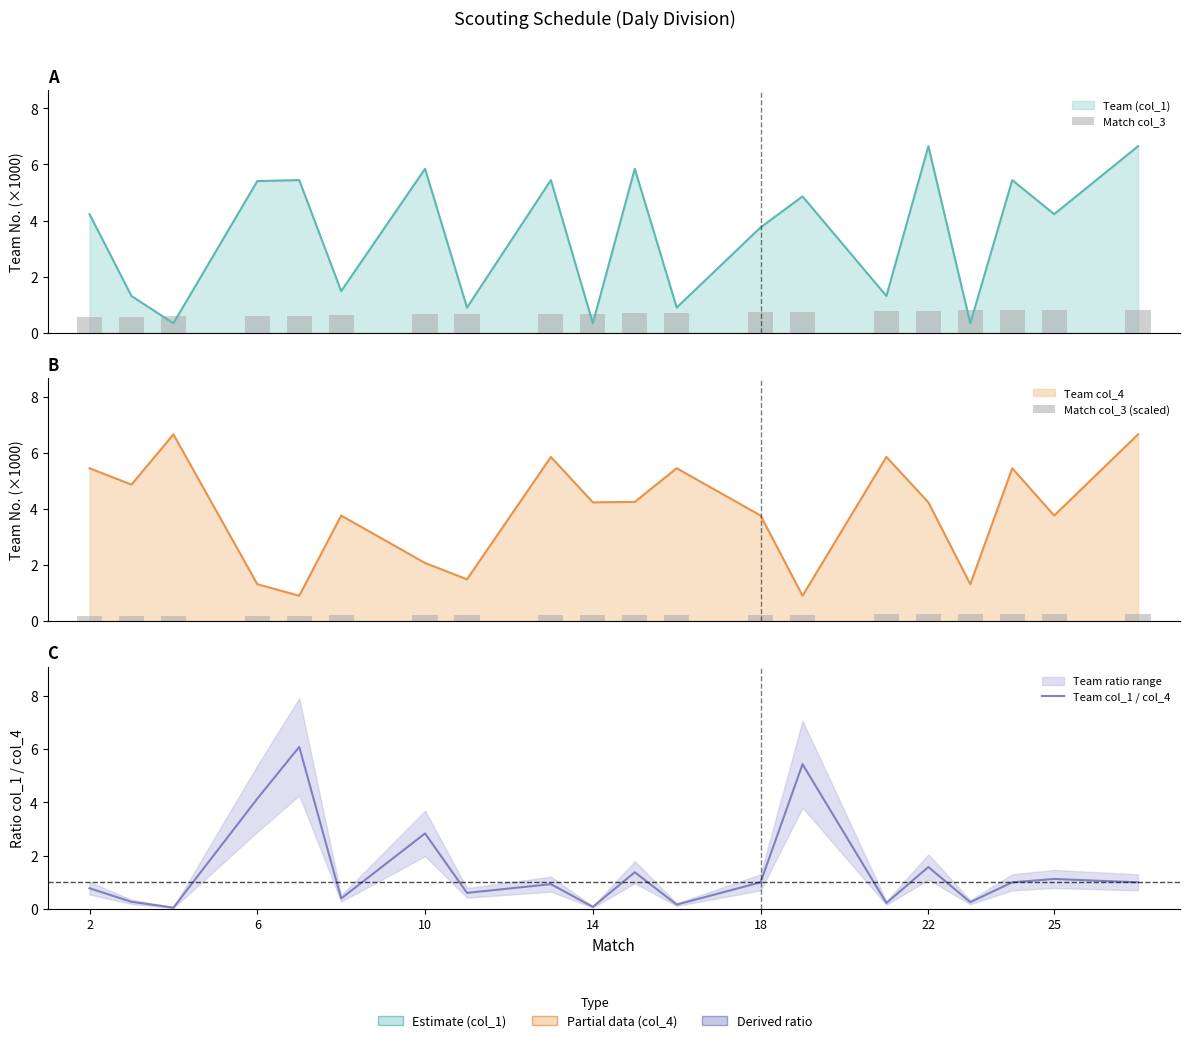

How many distinct data groups are displayed?

3